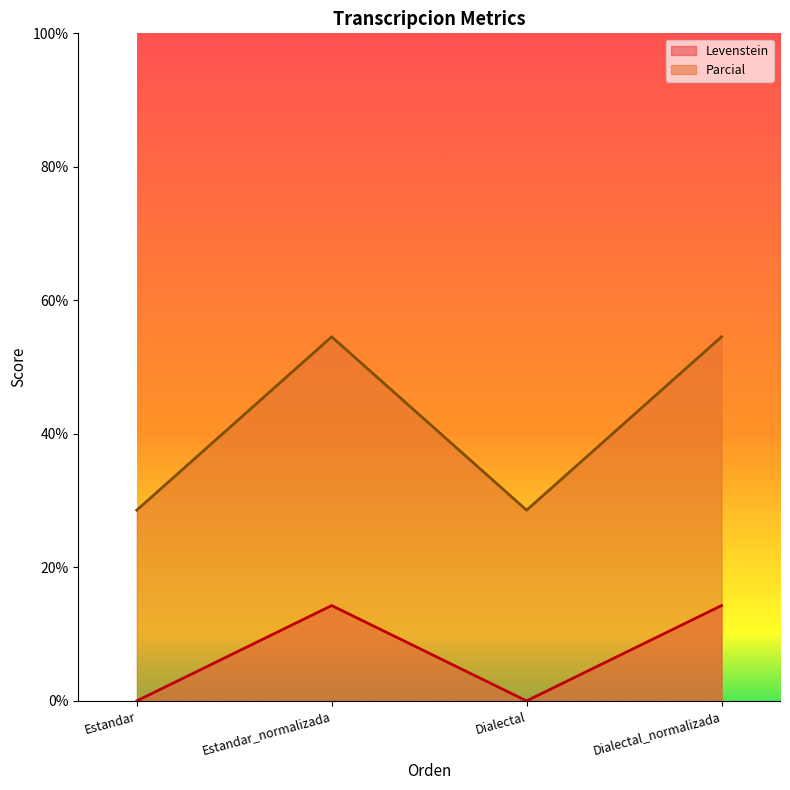

At which category does the chart reach its minimum across all series?

Estandar